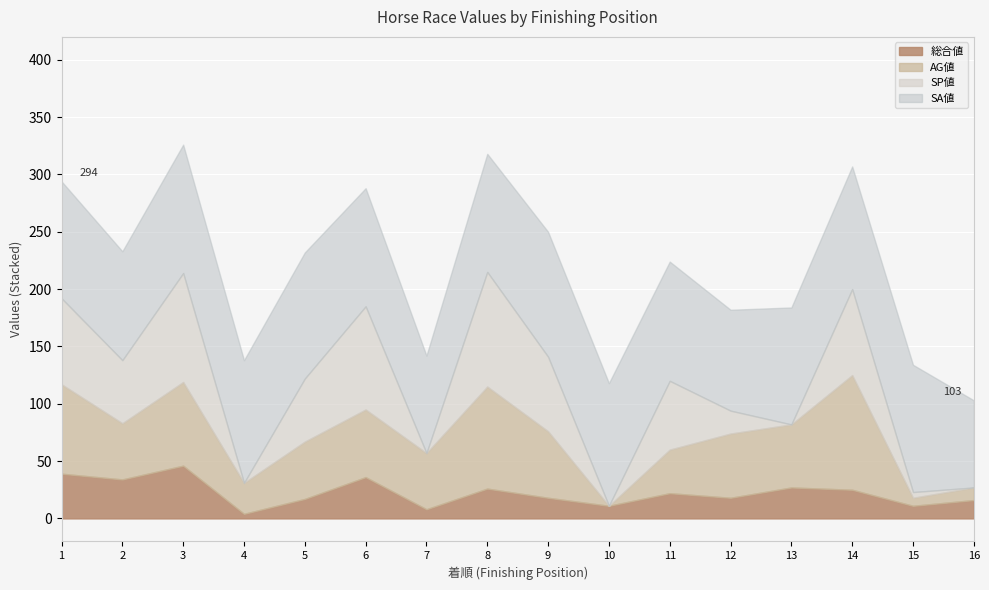

At how many categories does at least one series exceed 44?

16